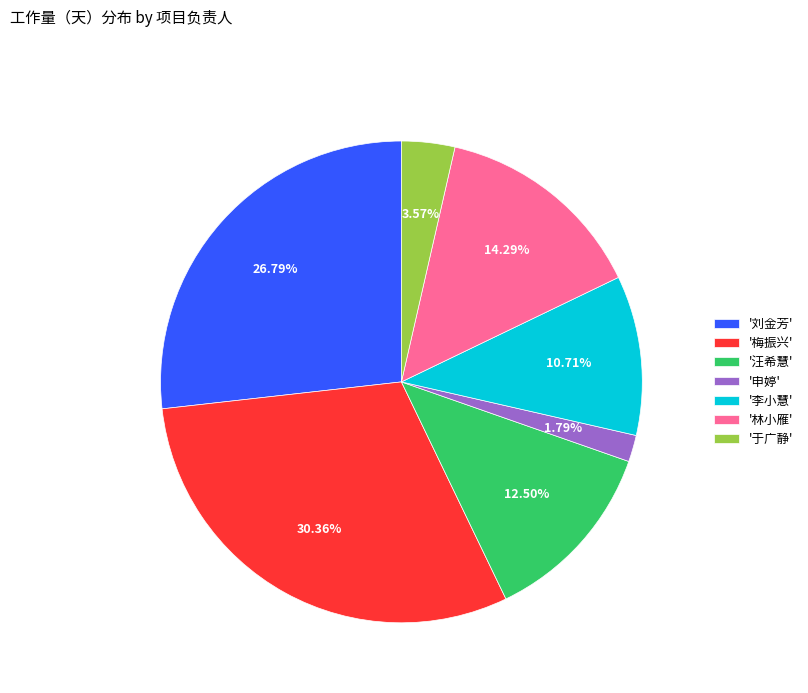

Combined, do '汪希慧' and '于广静' account for over 50%?

No